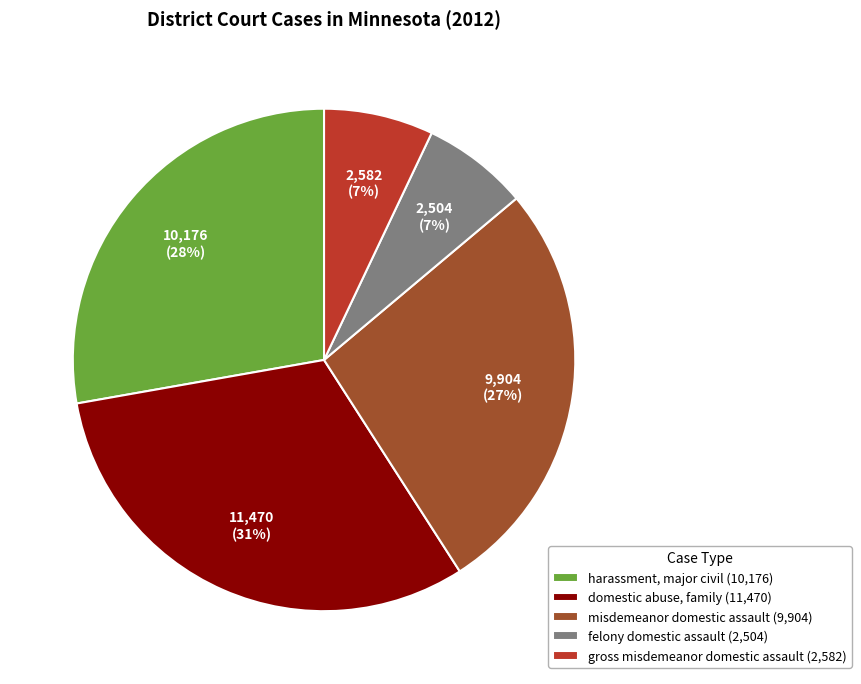

Which has a higher value, gross misdemeanor domestic assault (2,582) or domestic abuse, family (11,470)?

domestic abuse, family (11,470)